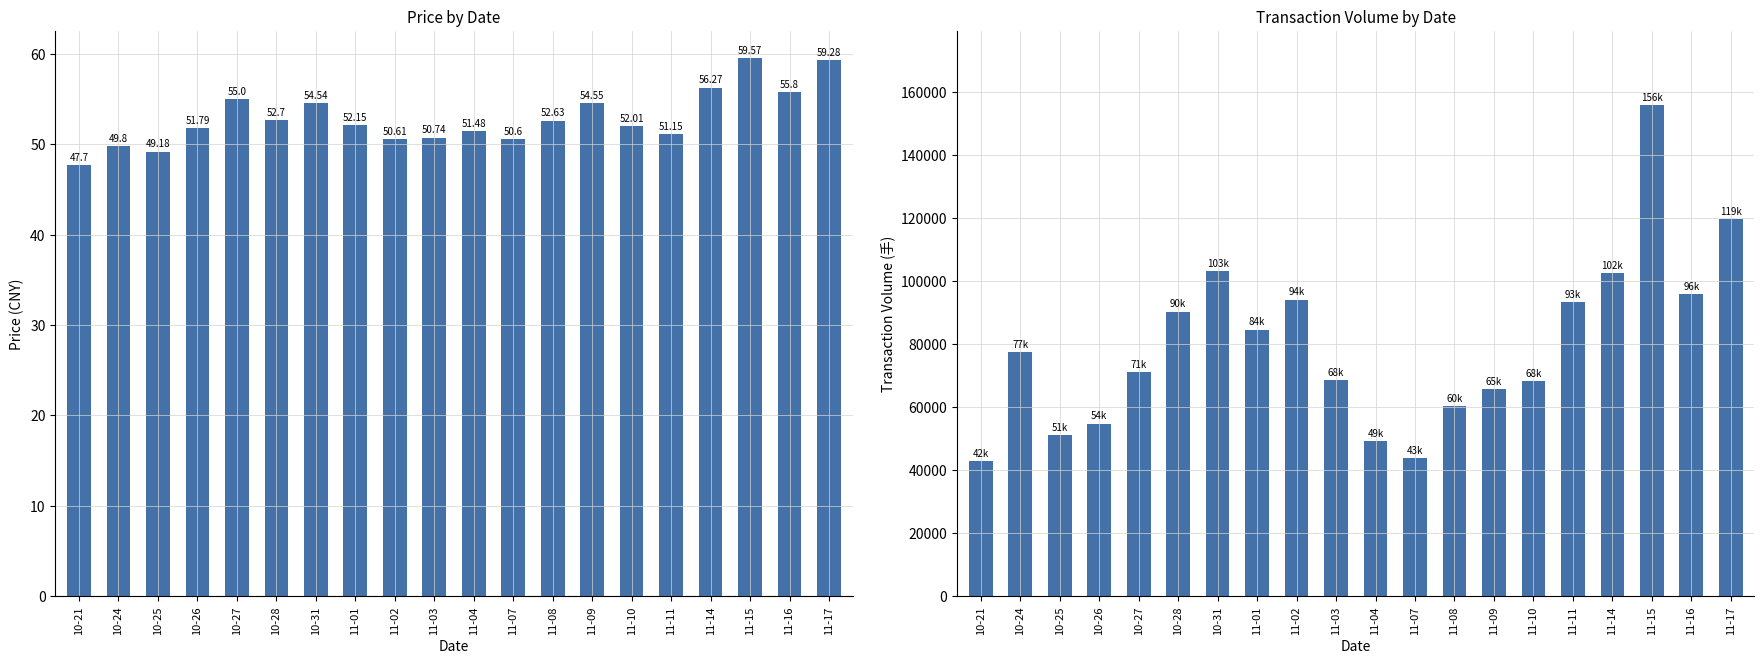

At which label does price reach its peak?

11-15